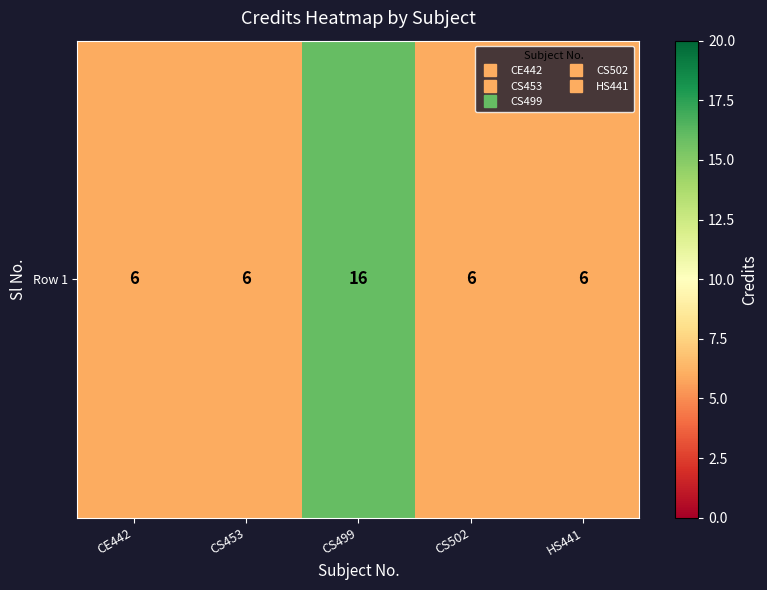

What is the sum of all values?

40